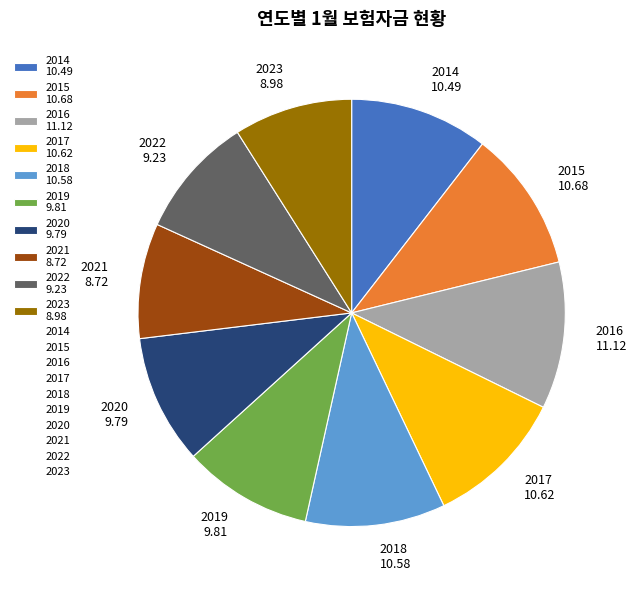

True or false: 2015 accounts for 5% of the total.

False